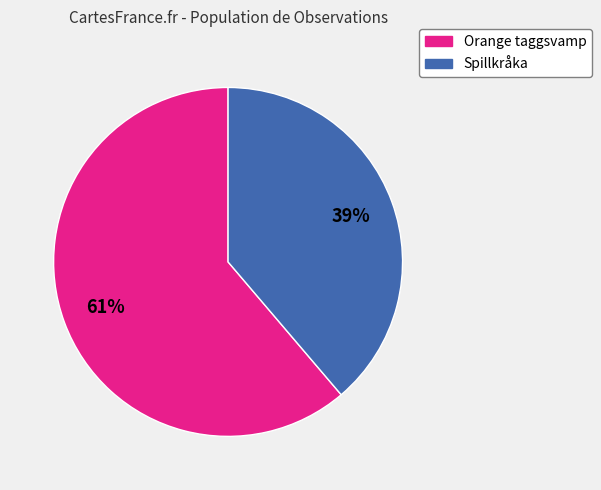

What is the ratio of the value at Orange taggsvamp to the value at Spillkråka?

1.6